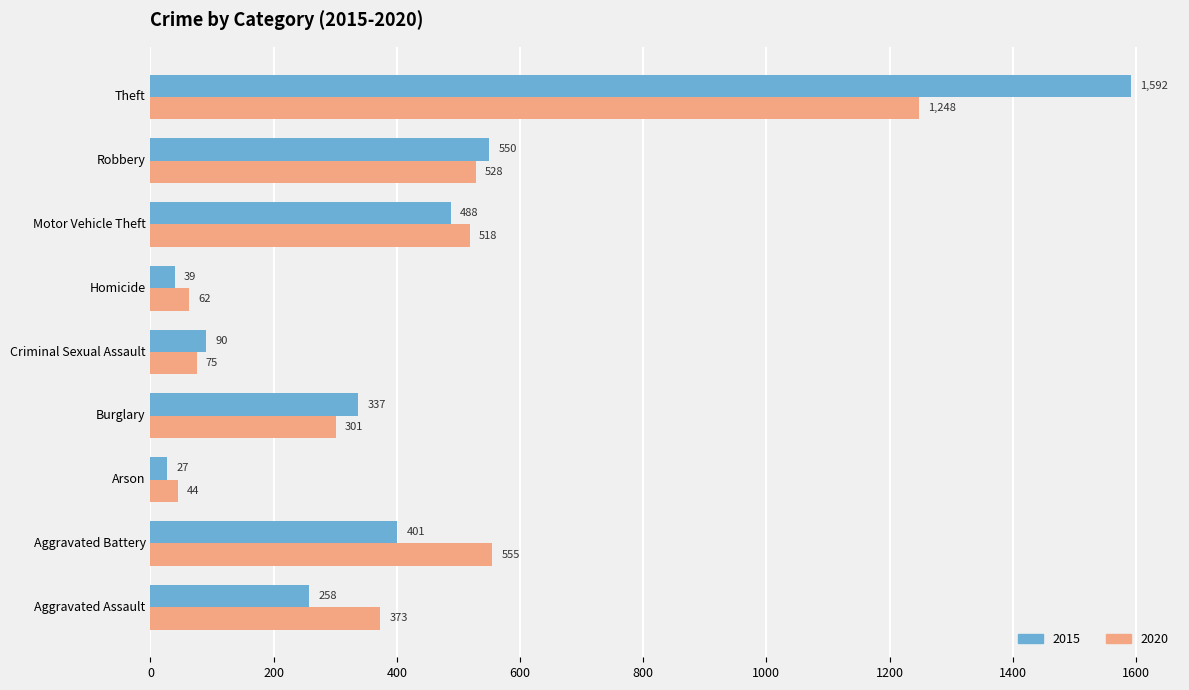

Between Aggravated Battery and Burglary, which series saw the biggest shift?

2020